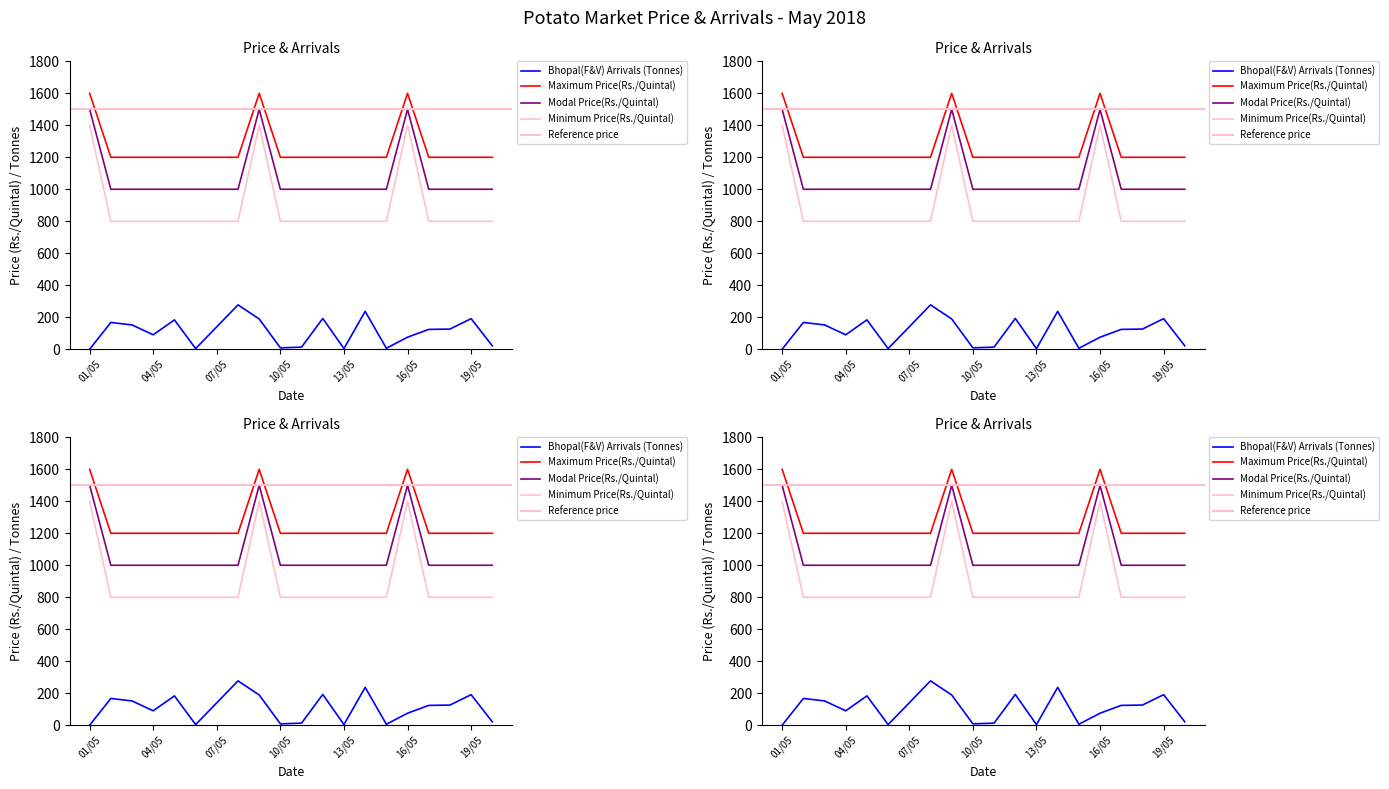

Which series has the largest range (max minus min)?

Minimum Price(Rs./Quintal)